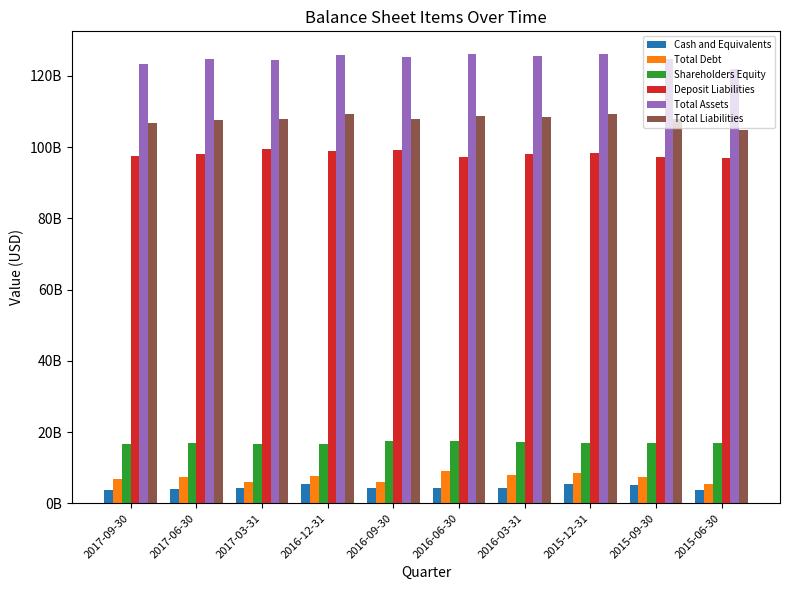

Where does the Deposit Liabilities series first go above 98154000000?

2017-03-31